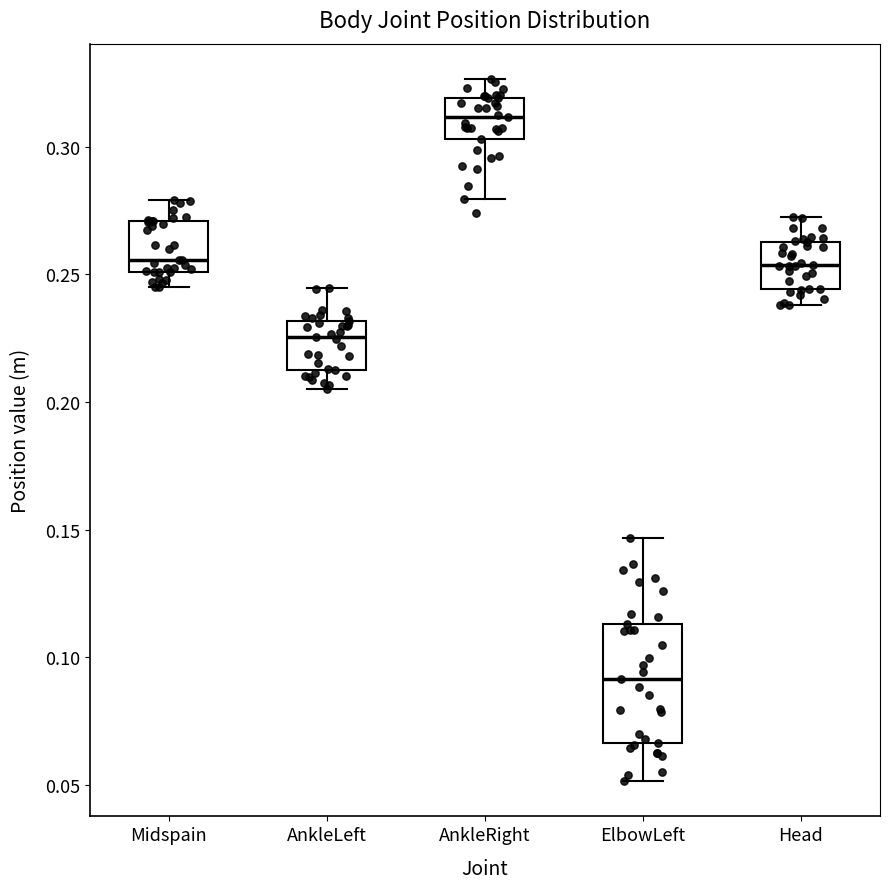

Reading left to right, transcribe this box plot: for each box, give where its median line is, the range the box spans, and where its two whiskers end, as read against the y-axis. The values are not printed on the chart, so give them approximately, as read against the axis.

Midspain: median 0.255, box 0.250 to 0.270, whiskers 0.245 to 0.280
AnkleLeft: median 0.225, box 0.215 to 0.230, whiskers 0.205 to 0.245
AnkleRight: median 0.310, box 0.305 to 0.320, whiskers 0.280 to 0.325
ElbowLeft: median 0.090, box 0.065 to 0.115, whiskers 0.050 to 0.145
Head: median 0.255, box 0.245 to 0.265, whiskers 0.240 to 0.275